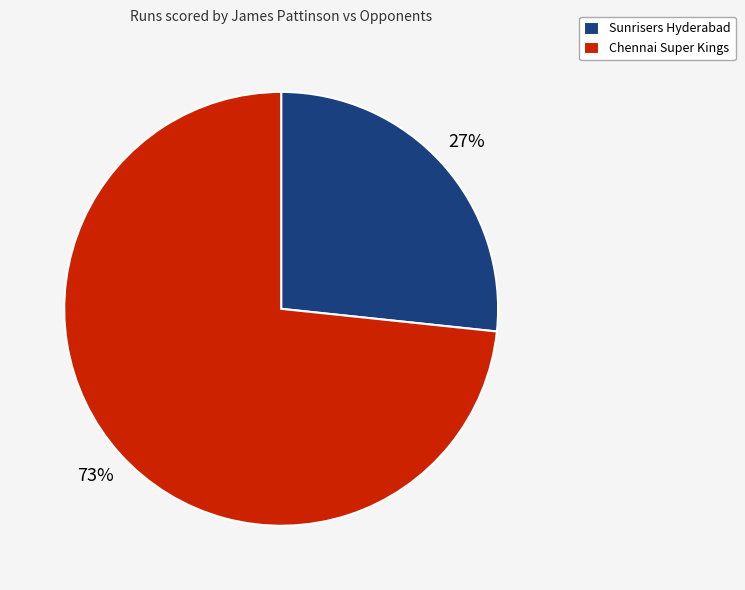

How many slices are in this pie chart?

2